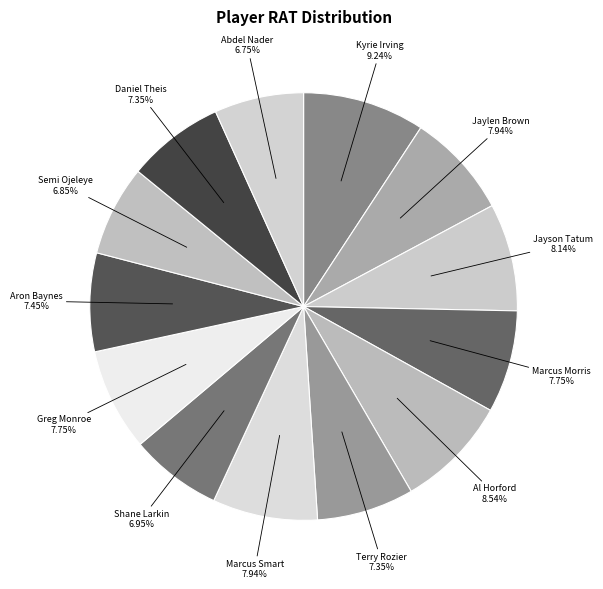

How many slices are in this pie chart?

13